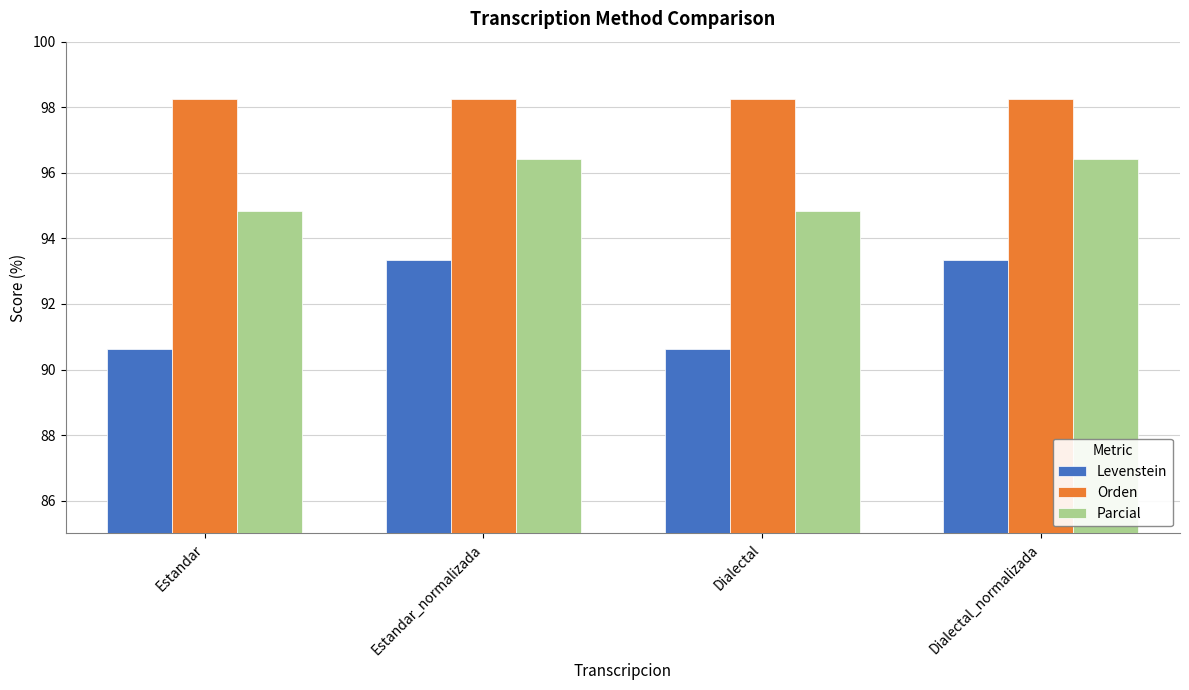

What is the maximum value shown in the chart?

98.2